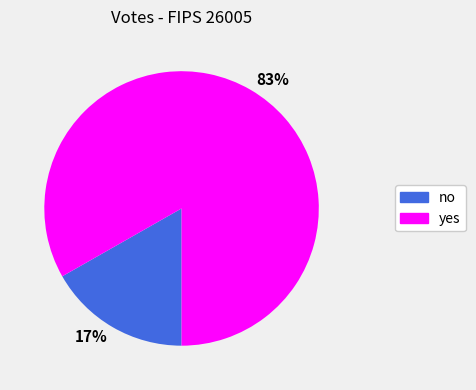

True or false: 83% accounts for 83% of the total.

True